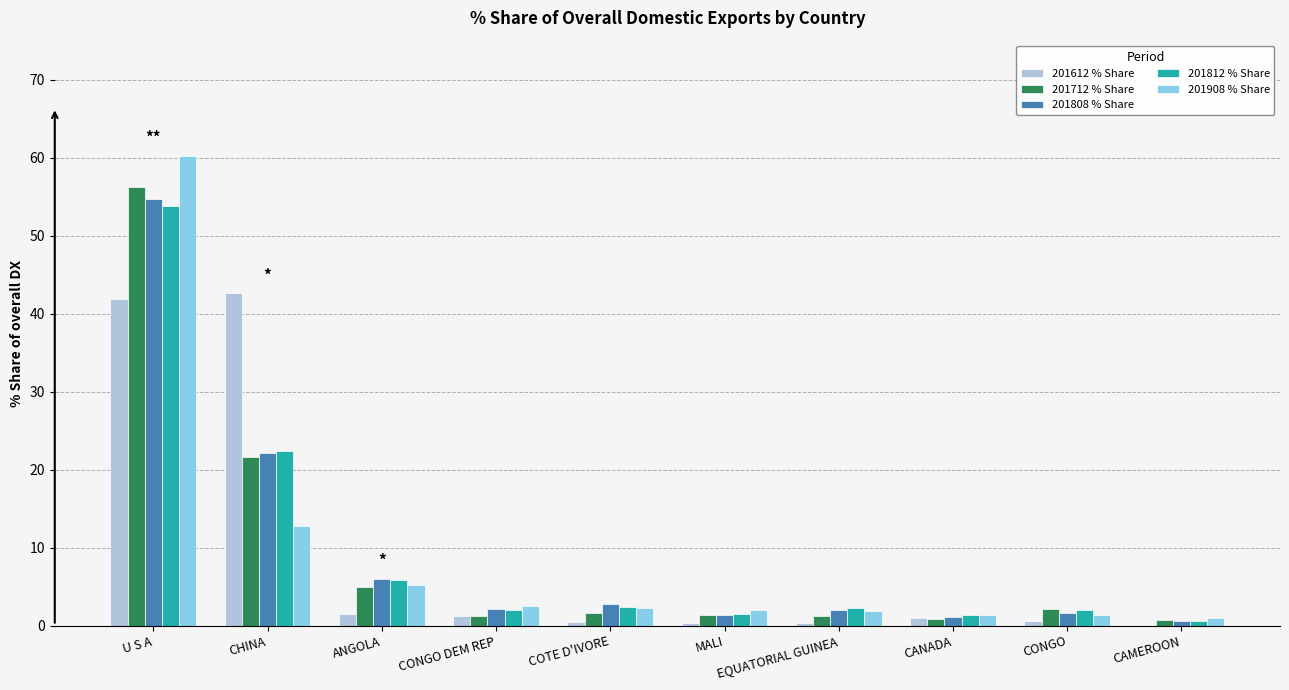

The 201812 % Share series shows 2.1 at CONGO DEM REP. True or false?

True